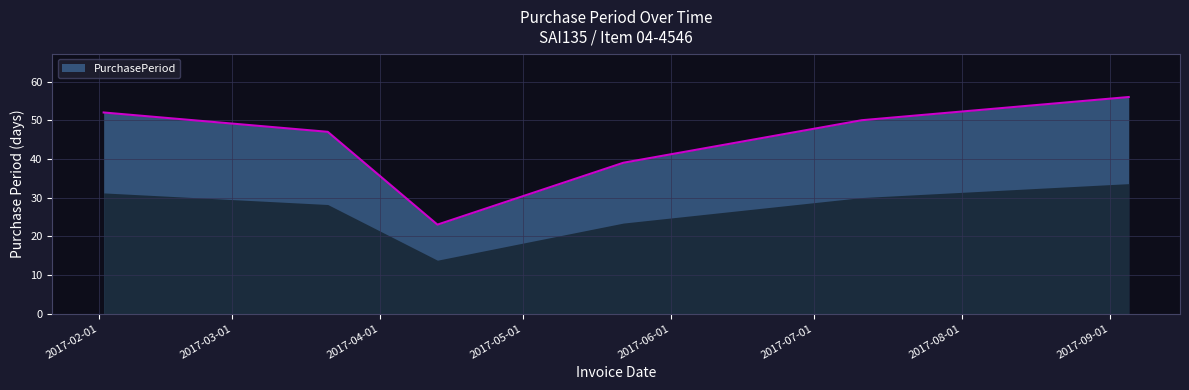

What is the minimum value shown in the chart?

23